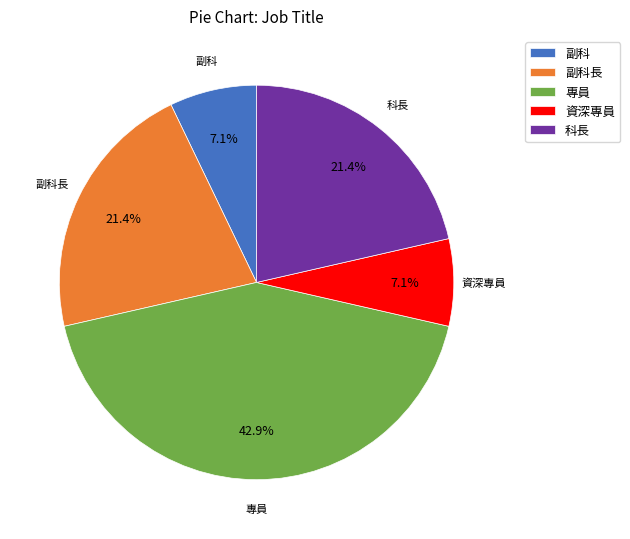

What is the largest slice in the pie chart?

專員